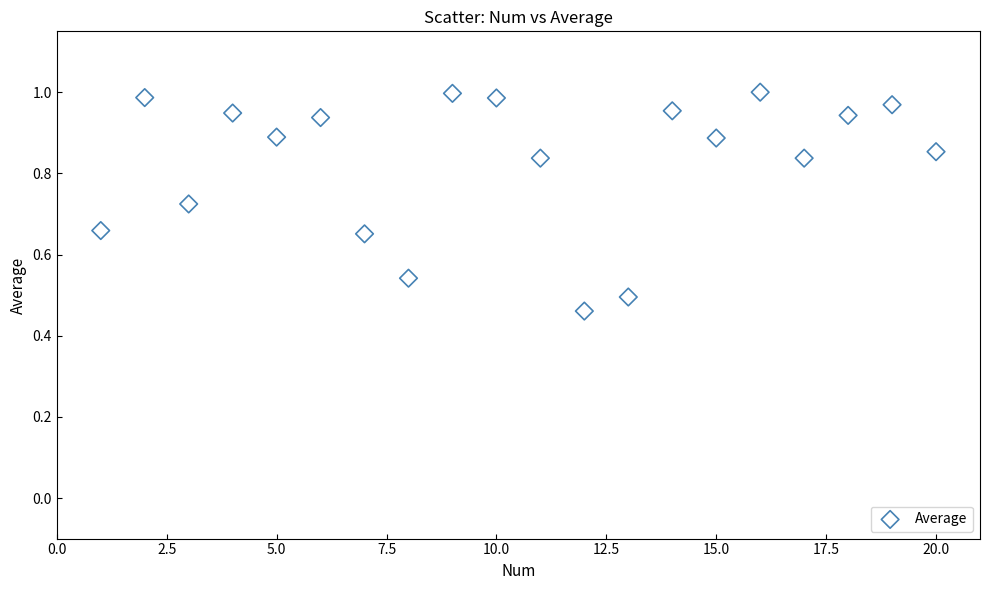

What is the range of X values (max minus min)?

19.0